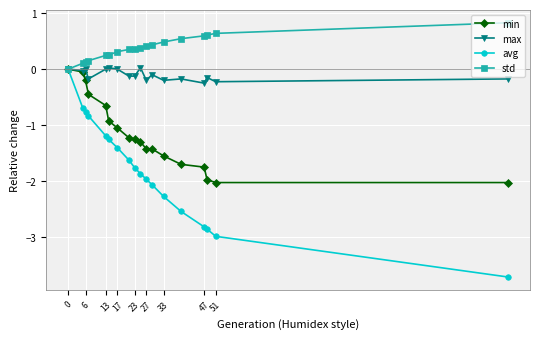

What is the minimum value shown in the chart?

-3.7